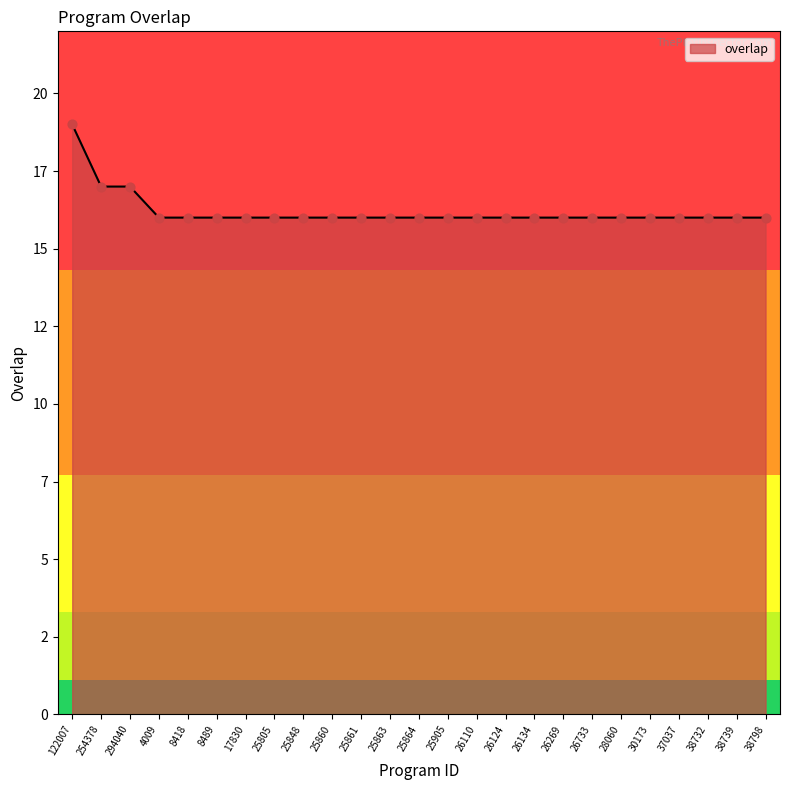

Is this an area chart (filled region under the line)?

Yes